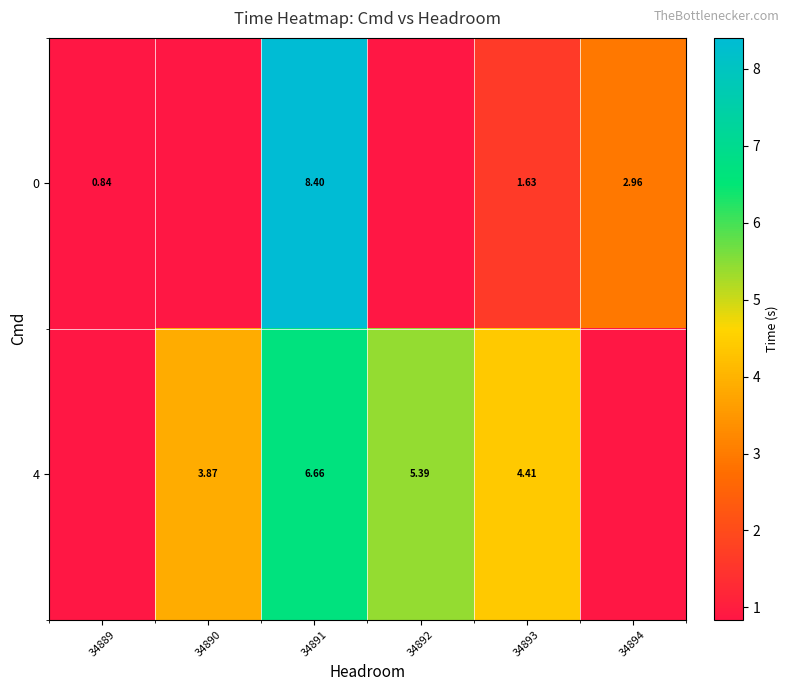

What is the approximate value of row_0 at 34891?

8.4